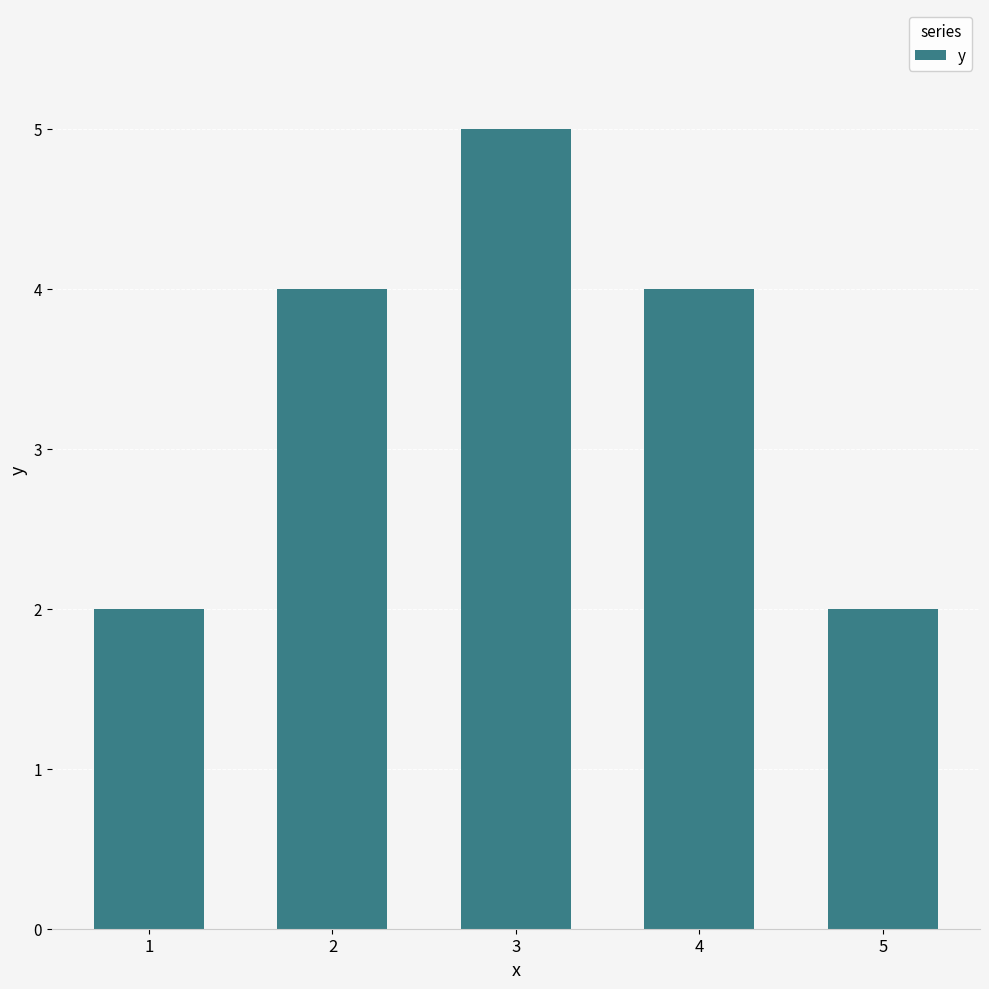

How many values are between 2 and 4?

4